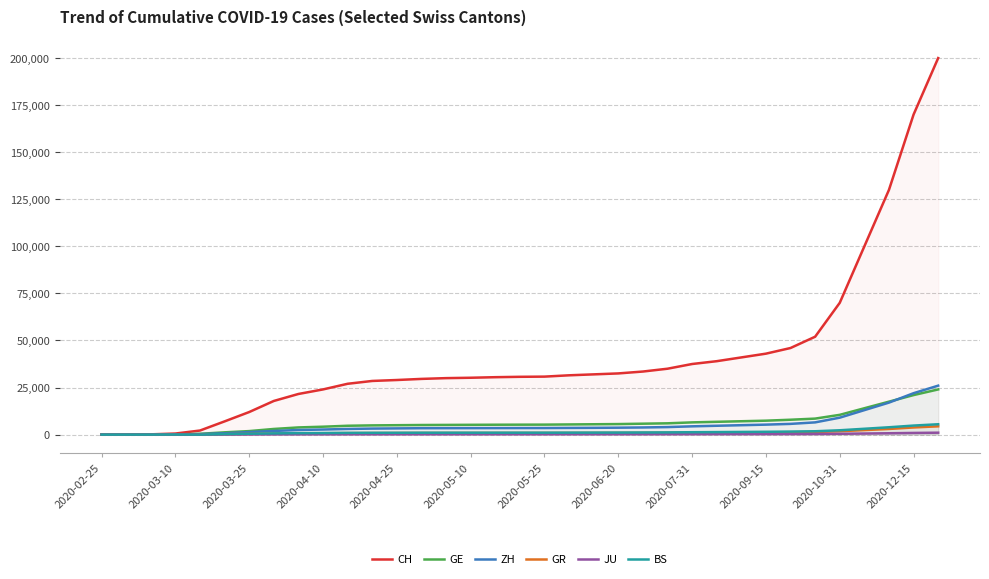

What is the greatest value displayed?

200000